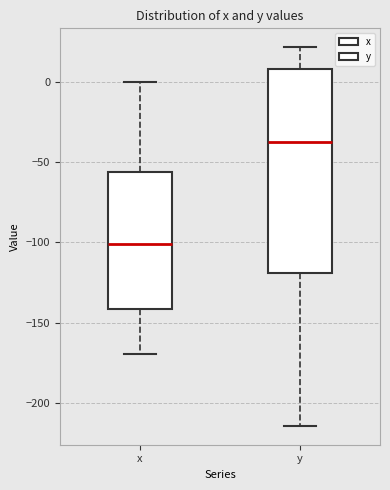

Which box is the tallest, from its lower edge to its upper edge?

y